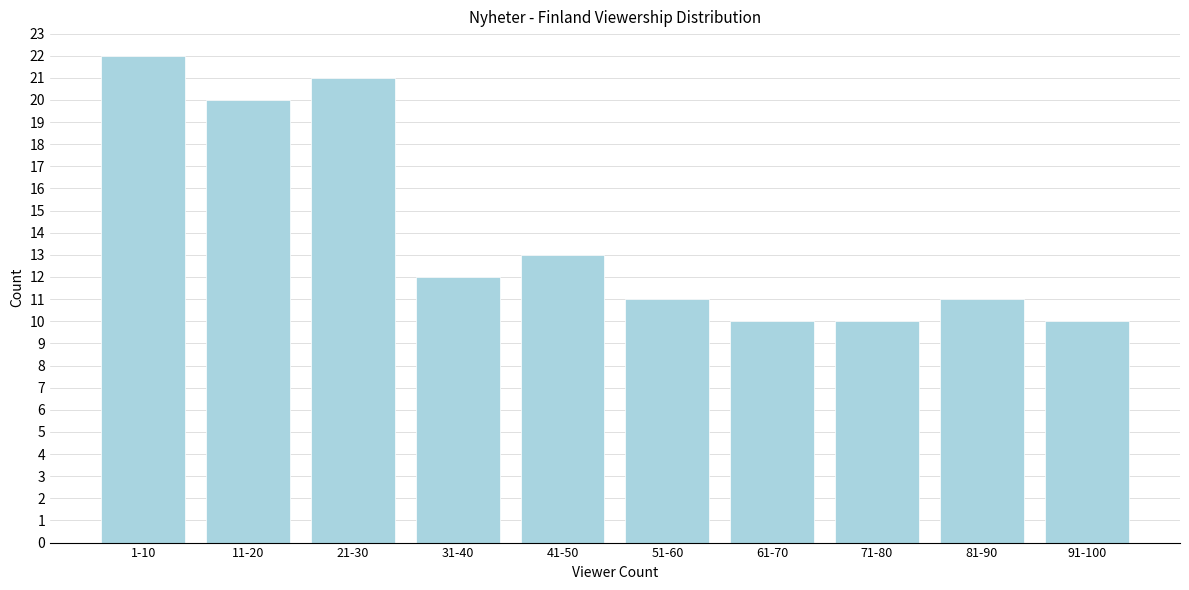

Reading left to right, extract all data points from this chart.

1-10=22	11-20=20	21-30=21	31-40=12	41-50=13	51-60=11	61-70=10	71-80=10	81-90=11	91-100=10